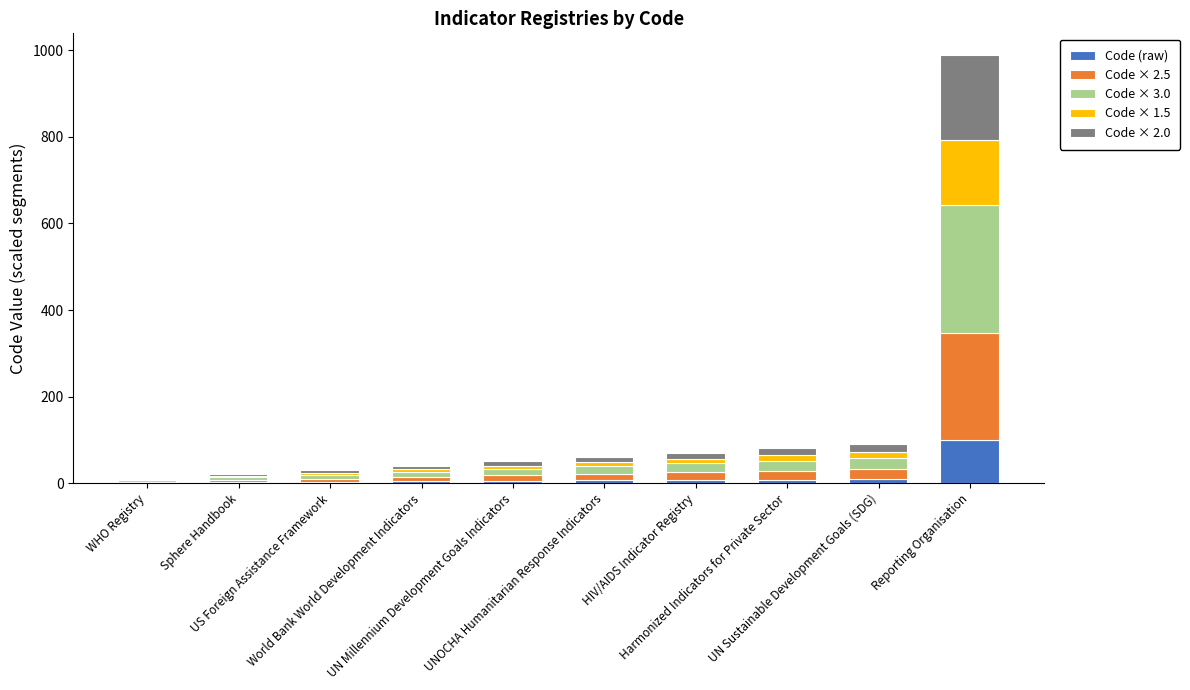

What are all the series names shown in the legend?

Code (raw), Code × 2.5, Code × 3.0, Code × 1.5, Code × 2.0